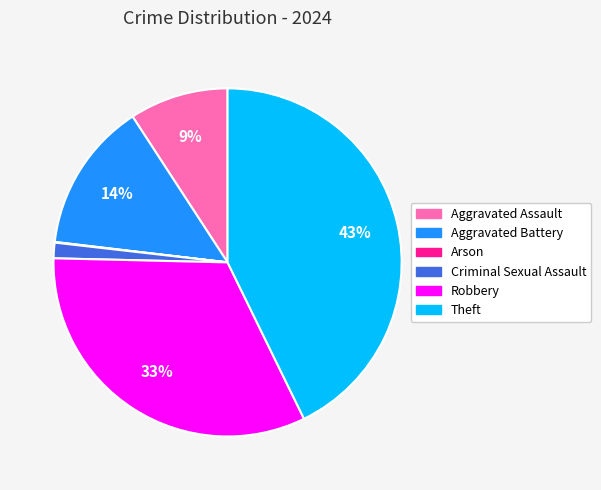

Between Aggravated Battery and Criminal Sexual Assault, which is larger?

Aggravated Battery